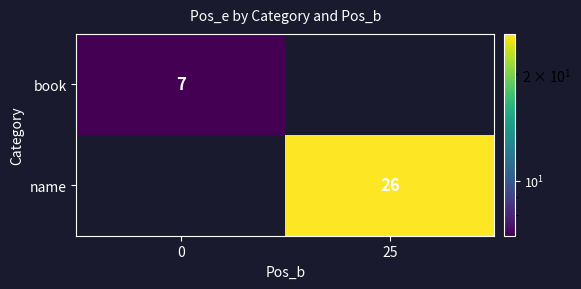

Is it true that book equals 7 at 0?

True